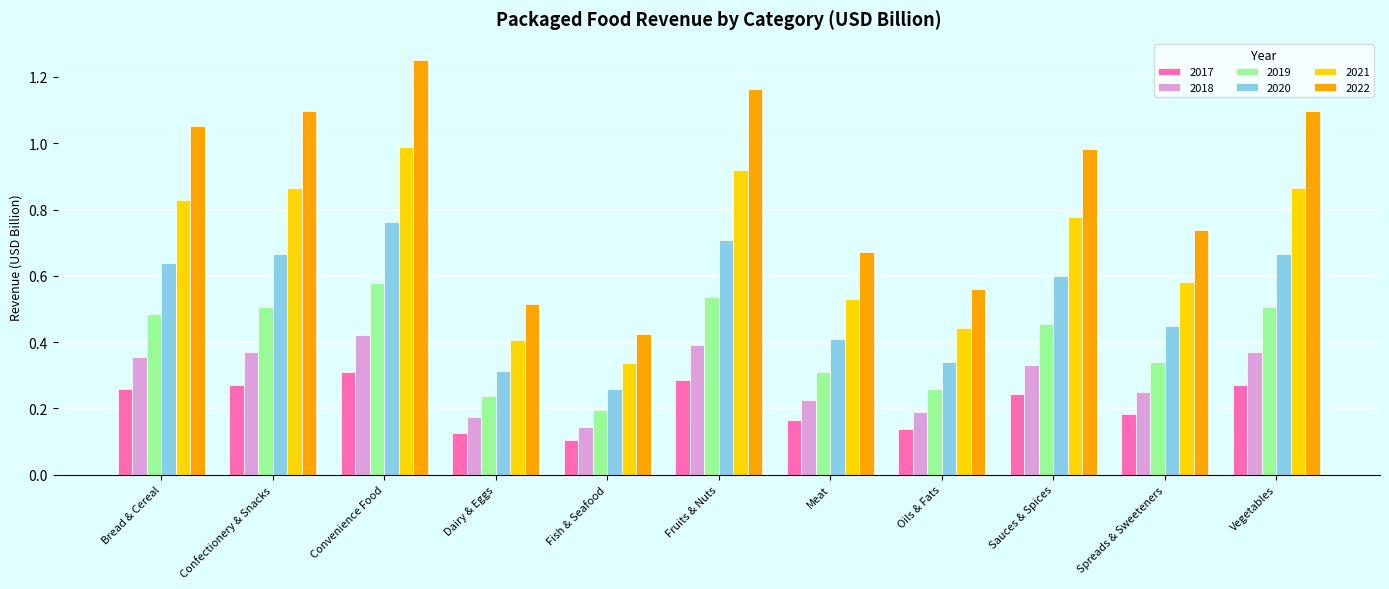

At which label is 2019 closest to 0?

Fish & Seafood